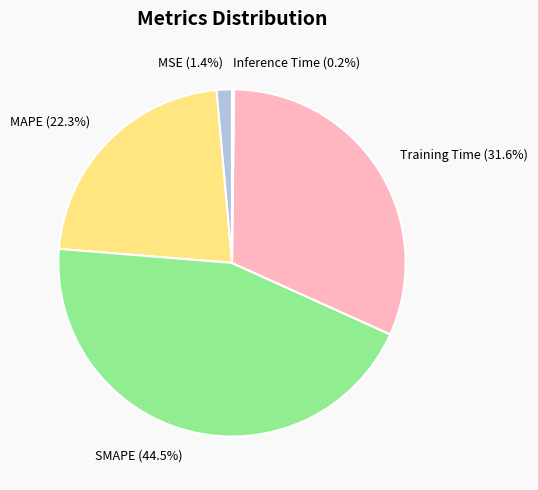

To the nearest percent, what is the average slice percentage?

20%